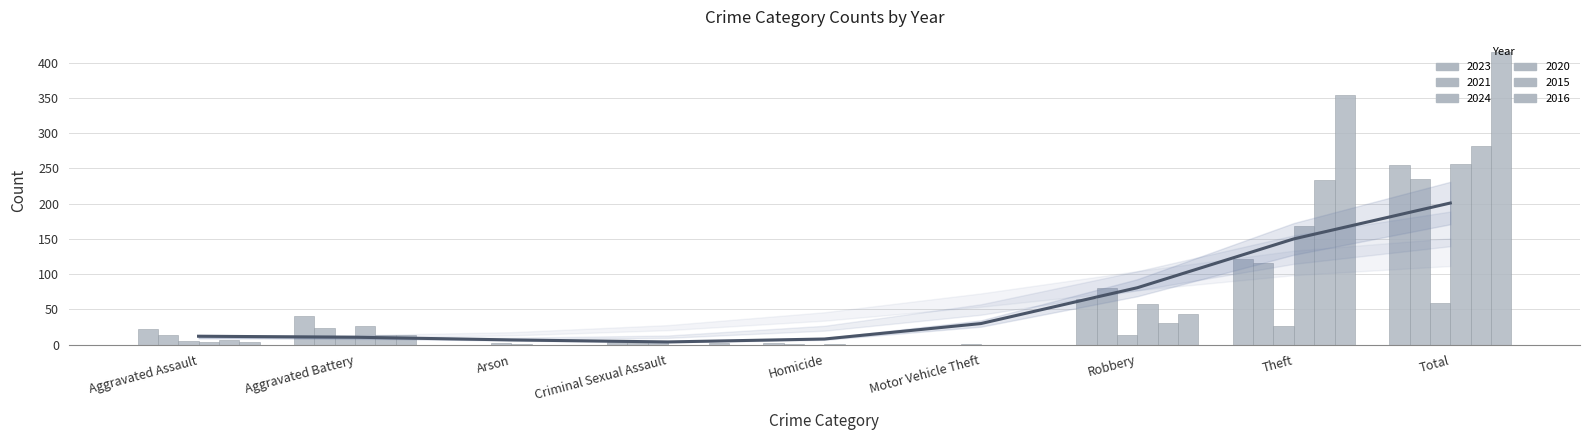

Reading left to right, list all the values displayed in this chart.

2023: 22	40	0	3	2	0	64	122	255
2021: 13	23	0	2	1	0	80	116	235
2024: 5	11	2	3	0	1	13	26	59
2020: 4	26	1	0	1	0	57	168	257
2015: 6	13	0	0	0	0	30	233	282
2016: 3	13	0	2	0	0	44	354	416